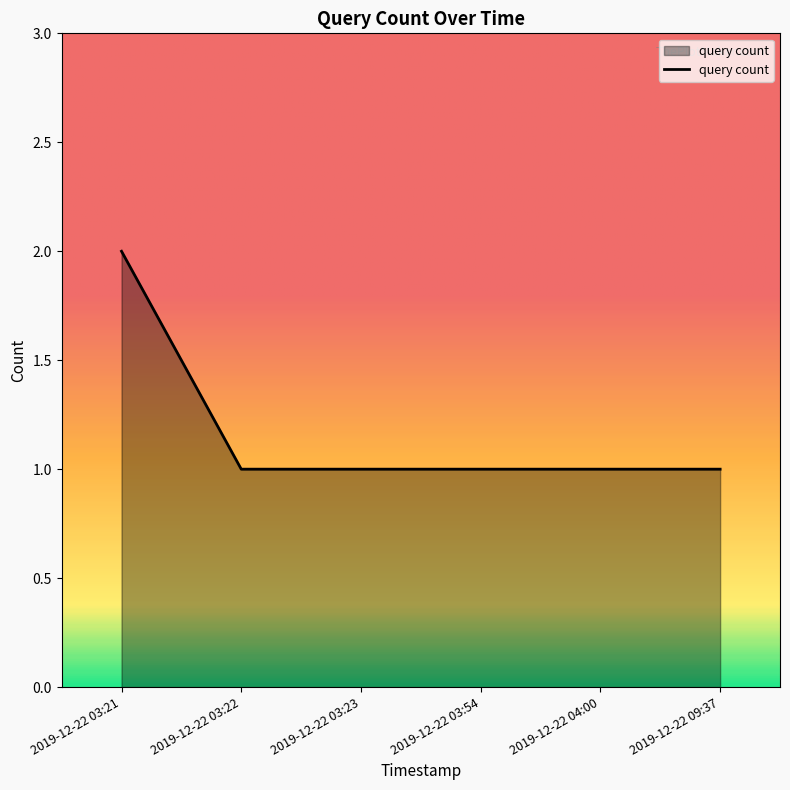

How many categories are shown in the chart?

6